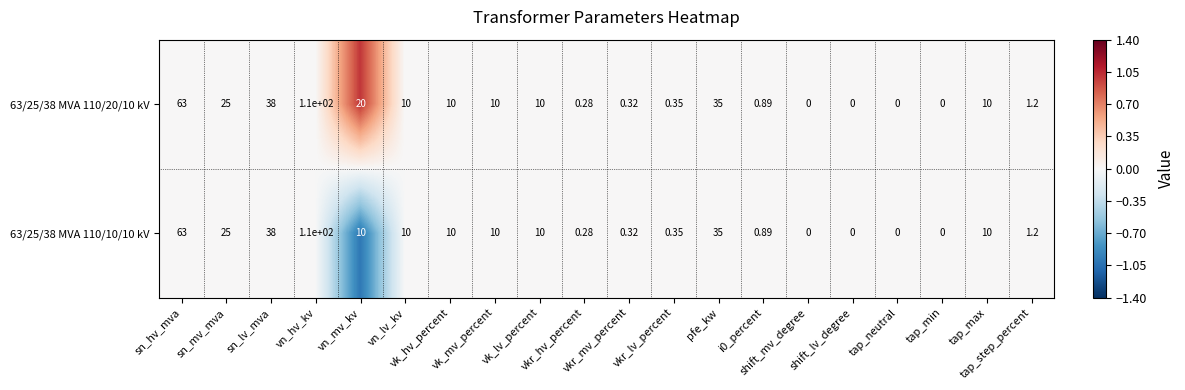

Count the number of categories in the chart.

20